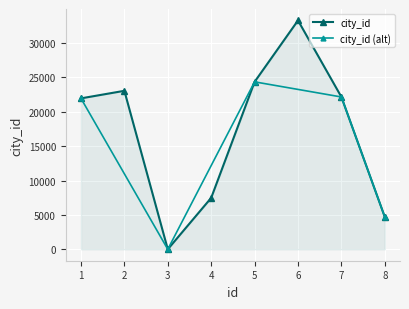

Where is the first local maximum?

2